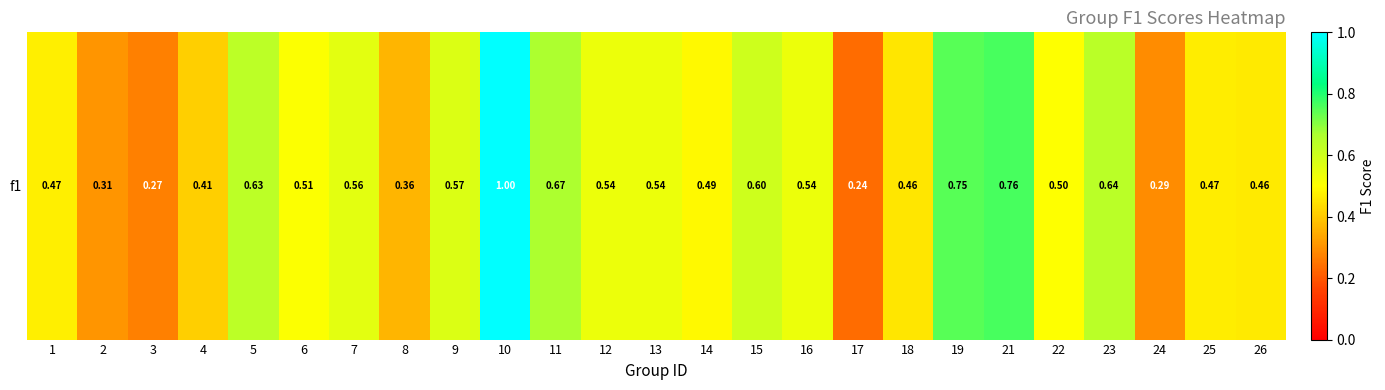

What is the change in value from 3 to 5?

+0.4